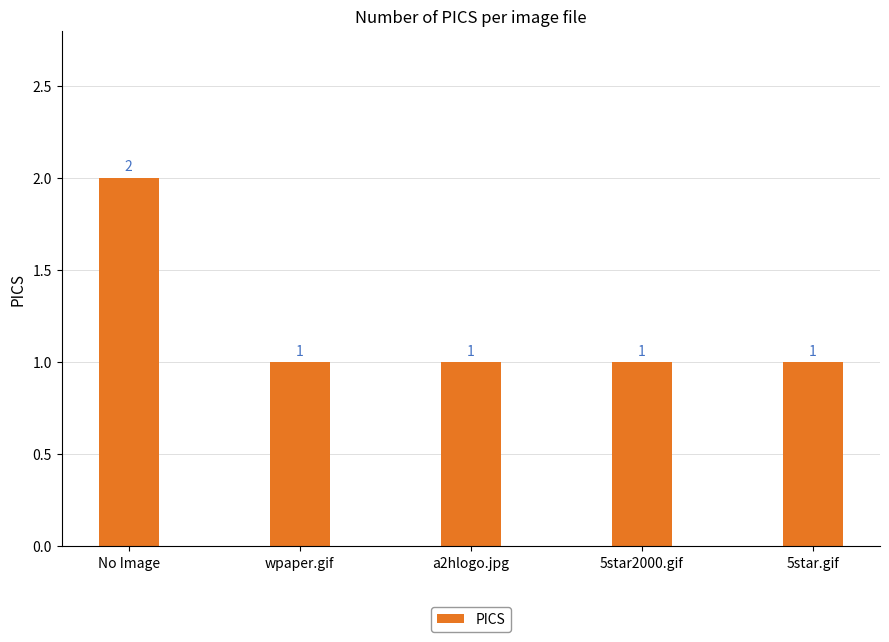

What is the difference between the maximum and minimum values?

1